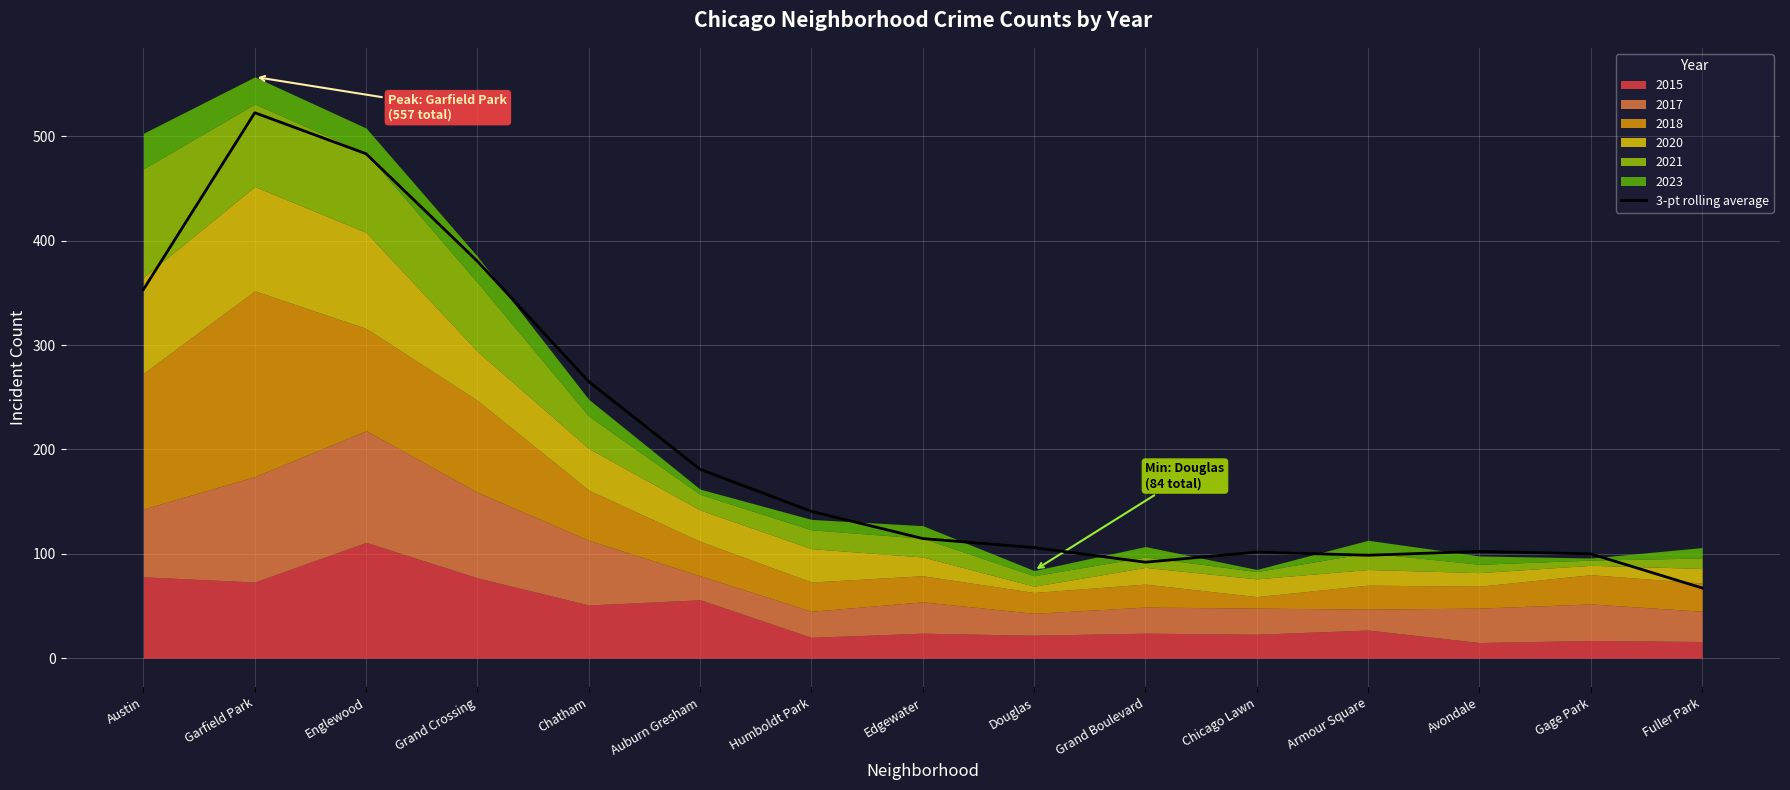

Reading right to left, what are all the values shown in this chart?

Fuller Park=67.3	Gage Park=100.0	Avondale=102.3	Armour Square=98.7	Chicago Lawn=101.7	Grand Boulevard=92.0	Douglas=106.0	Edgewater=114.7	Humboldt Park=140.7	Auburn Gresham=181.0	Chatham=265.0	Grand Crossing=380.3	Englewood=483.3	Garfield Park=522.7	Austin=353.3